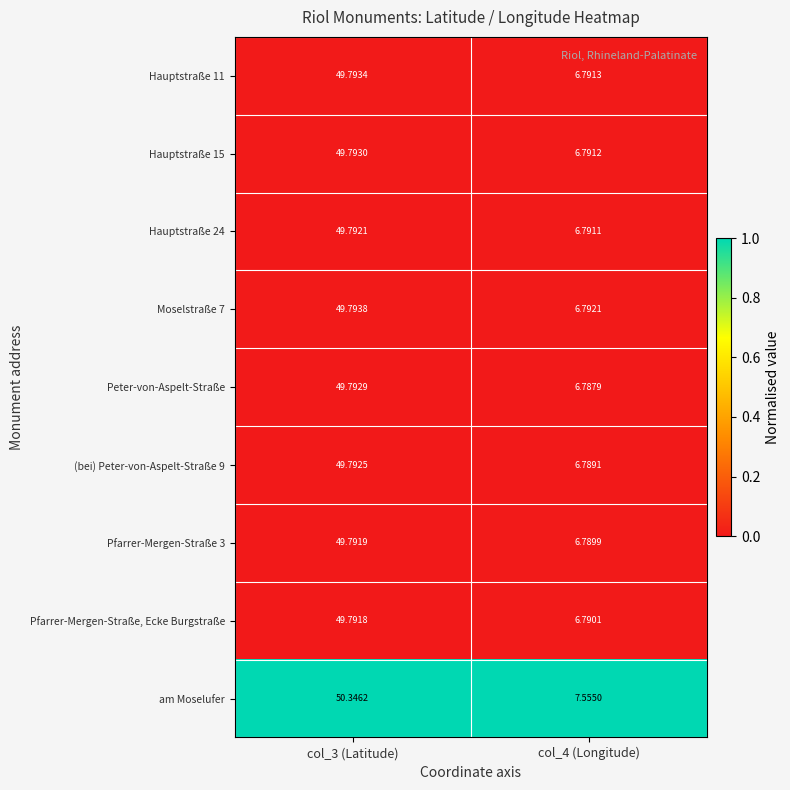

How many data points does each series have?

2